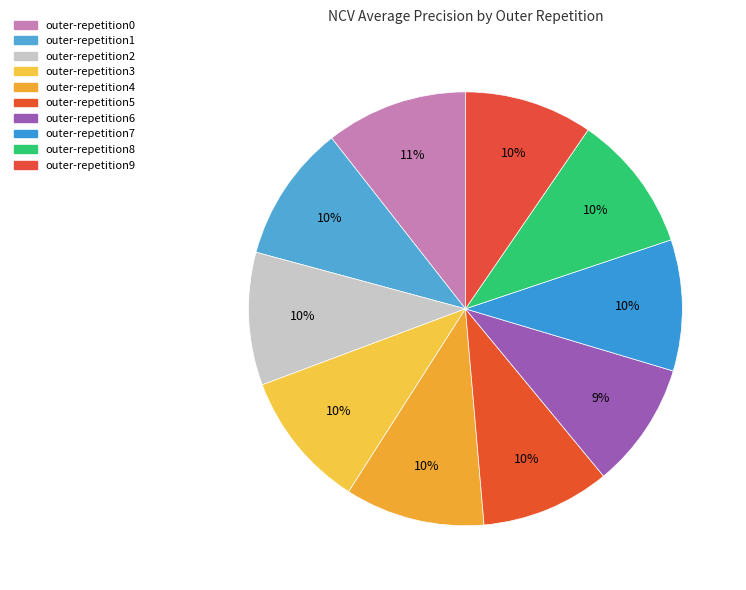

Does any single category account for the majority?

No